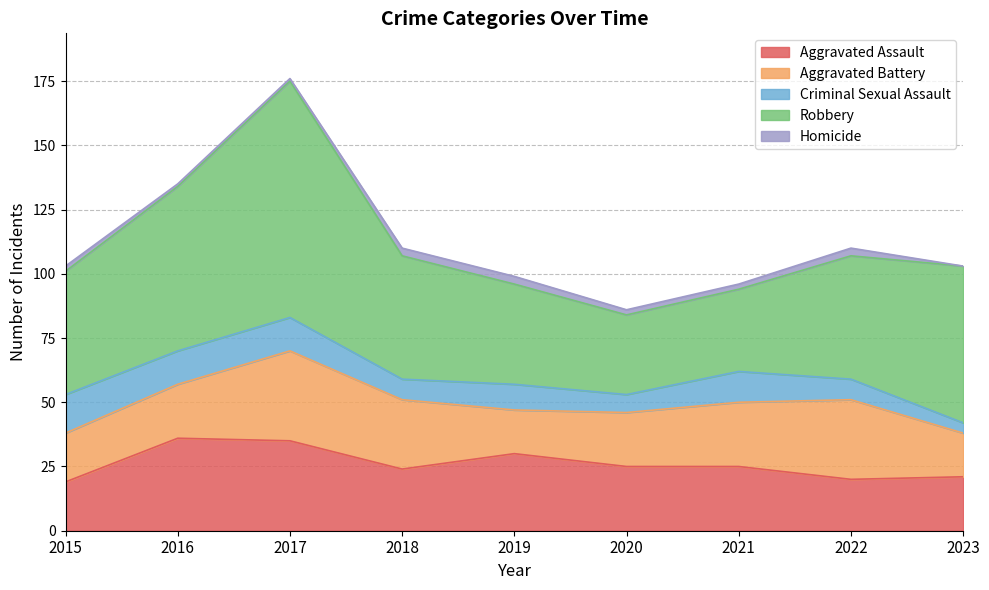

At which category is the sum across all series the highest?

2017